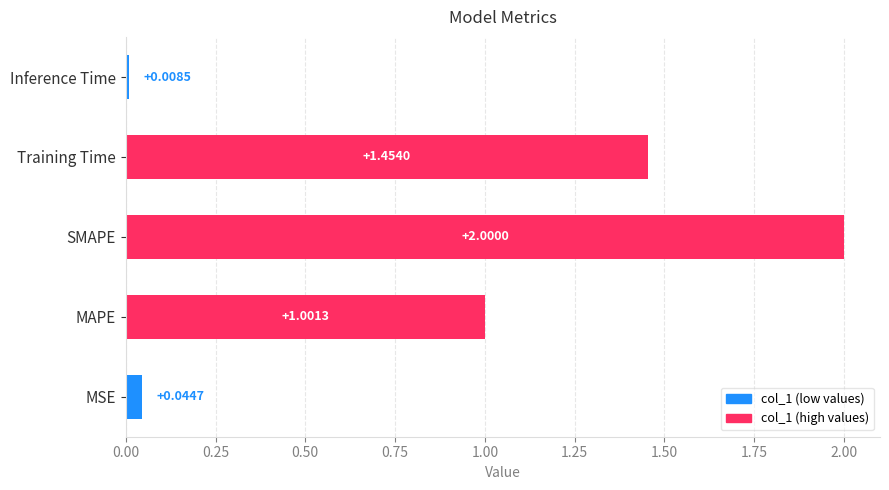

At which category does the chart reach its minimum across all series?

Inference Time